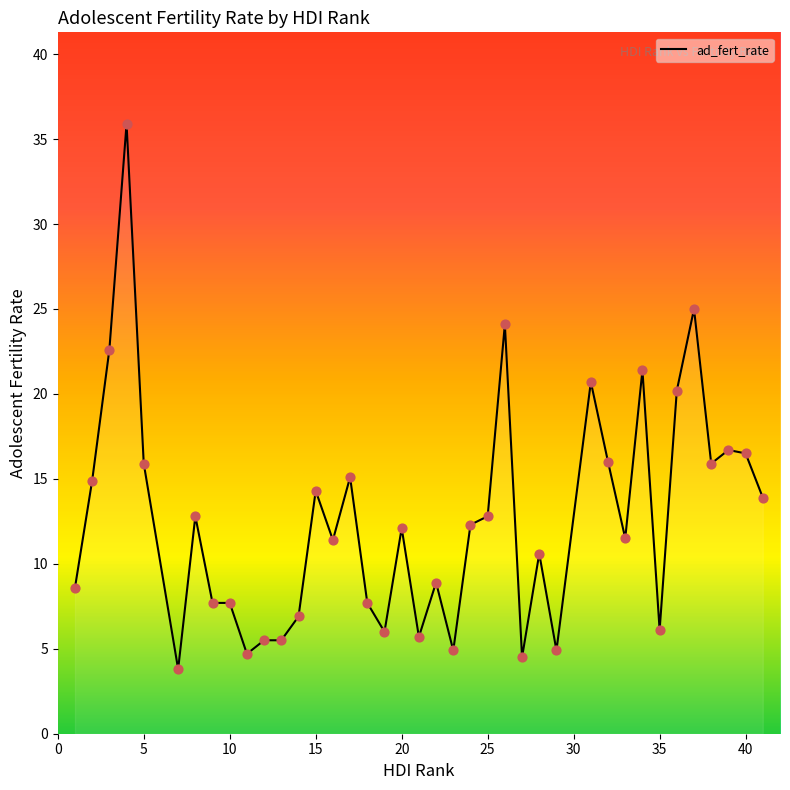

What is the smallest value displayed?

3.8